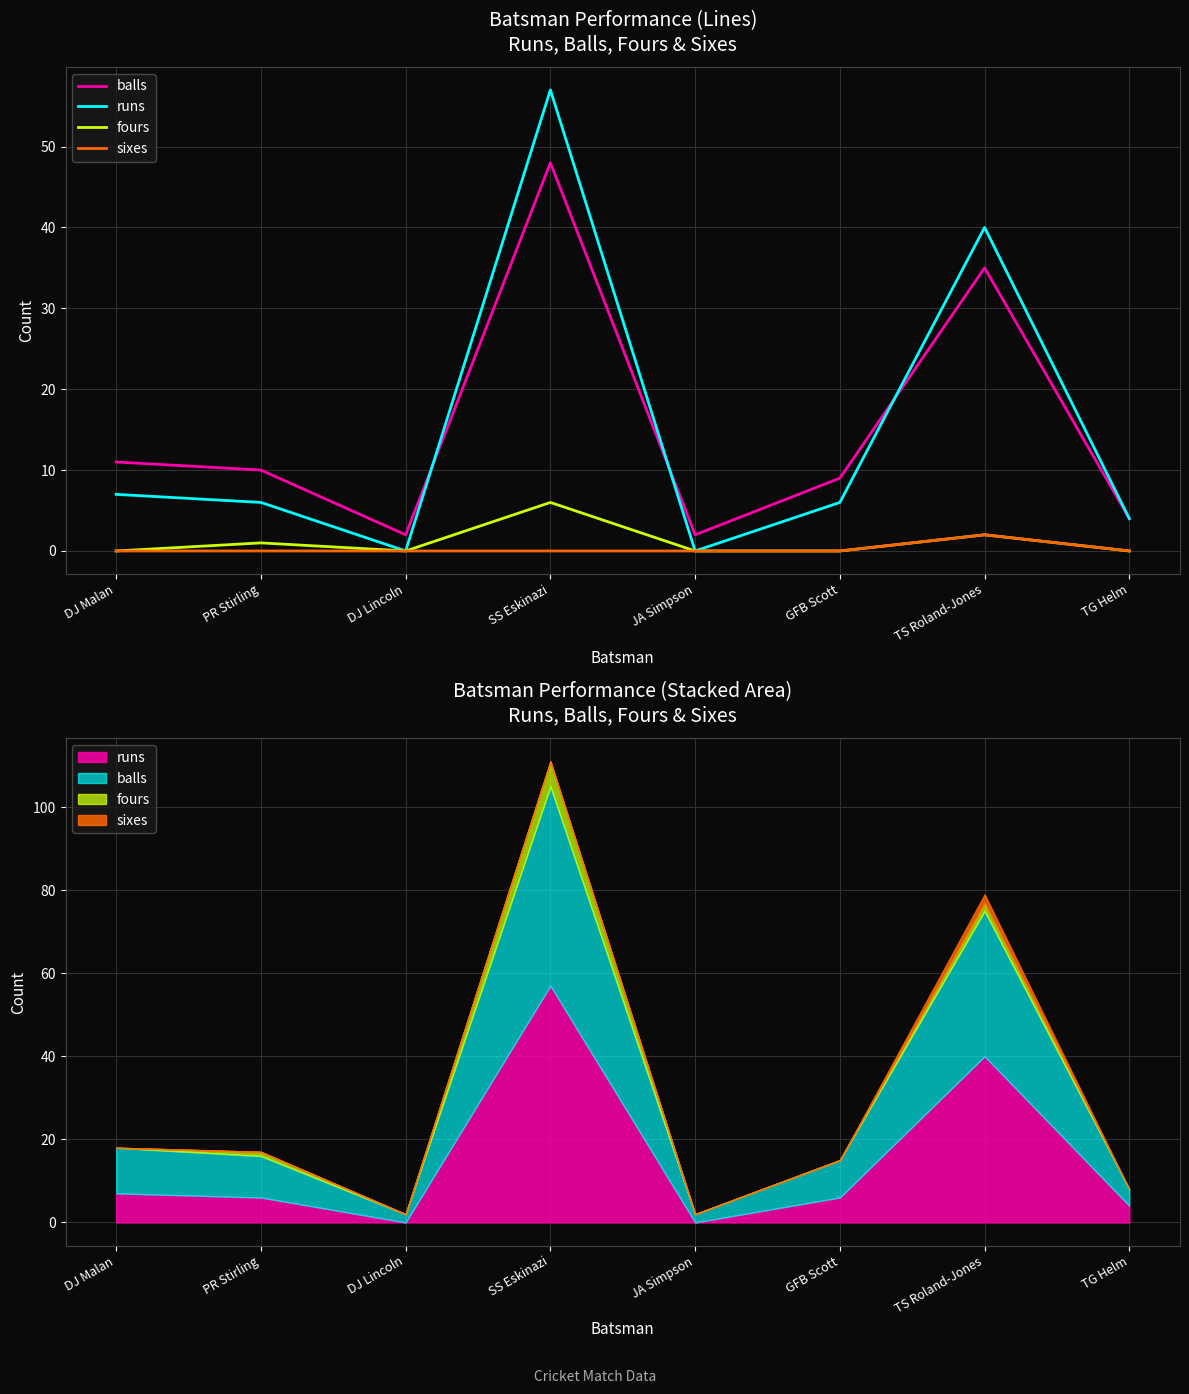

Which label corresponds to the smallest value in the chart?

DJ Lincoln